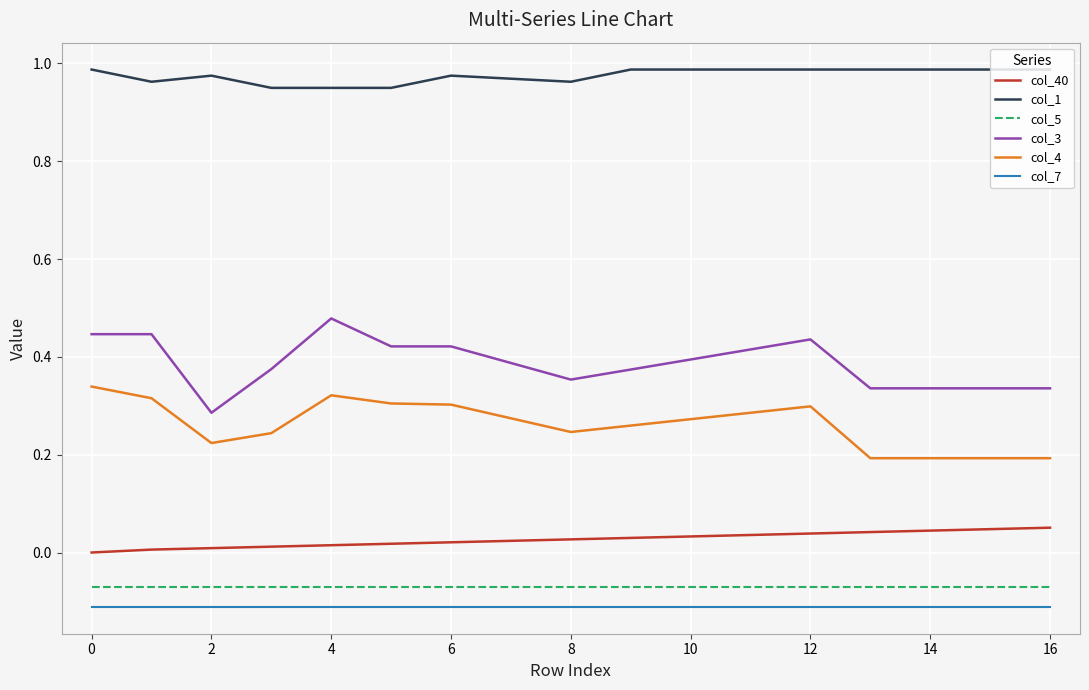

Which series has the largest total across all categories?

col_1